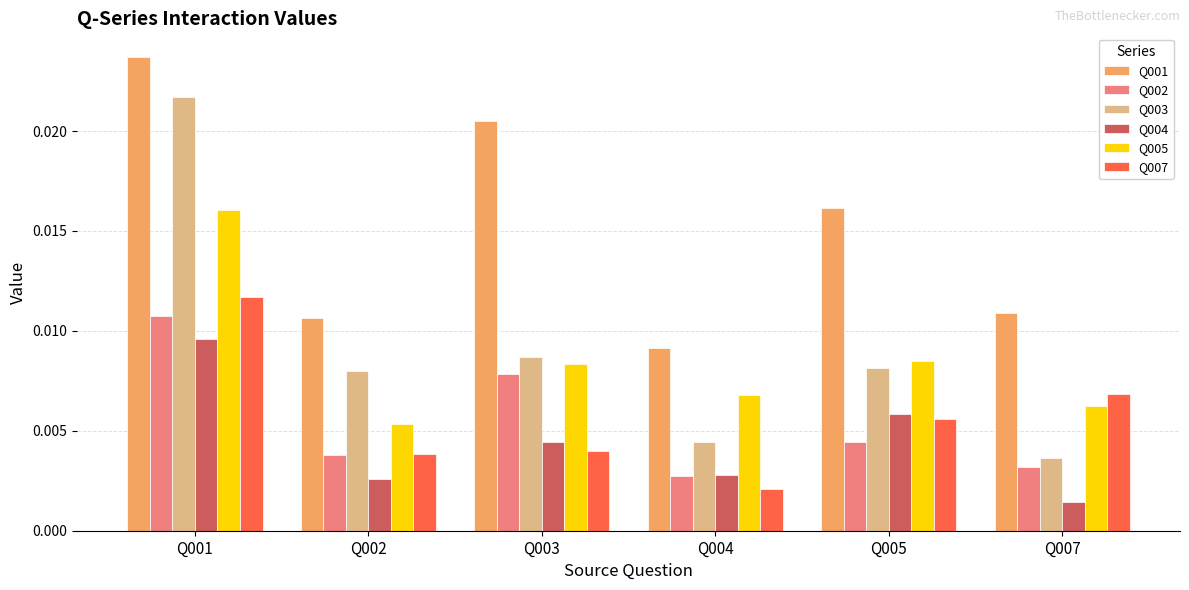

Which series has the largest total across all categories?

Q001